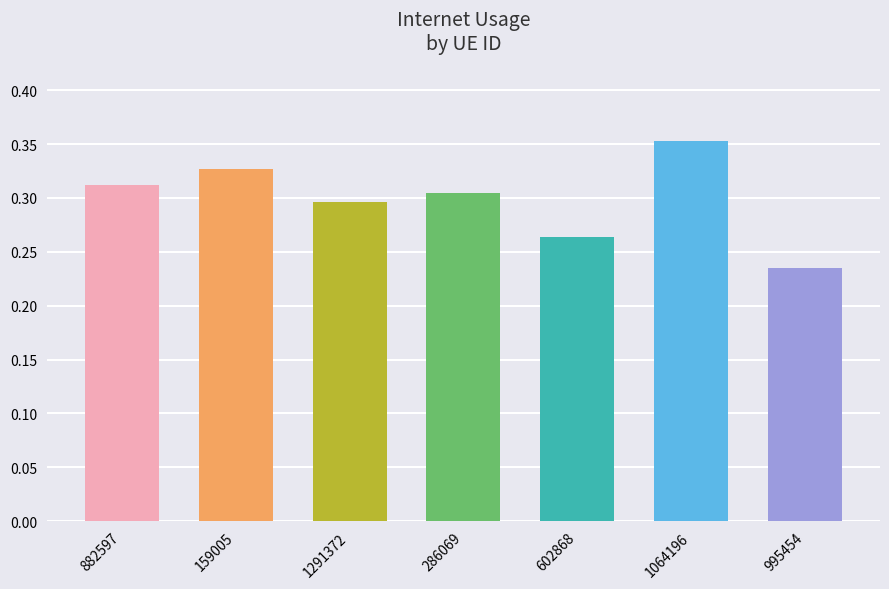

At which label is the value closest to 0?

995454